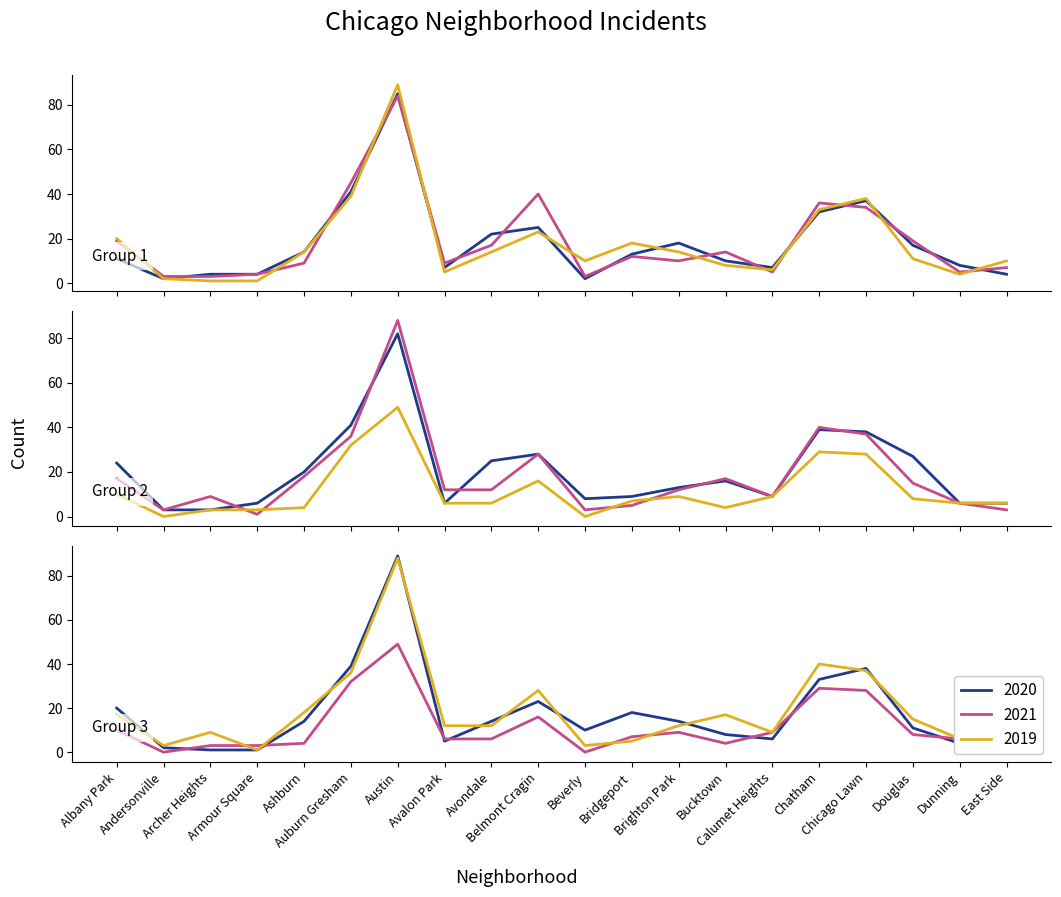

Which category has the lowest value in the 2016 series?

Andersonville